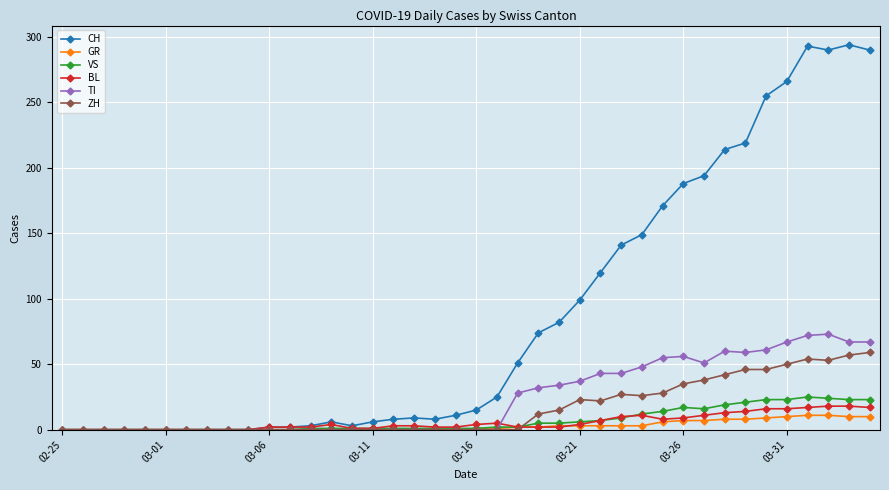

What is the highest value of the CH series?

294